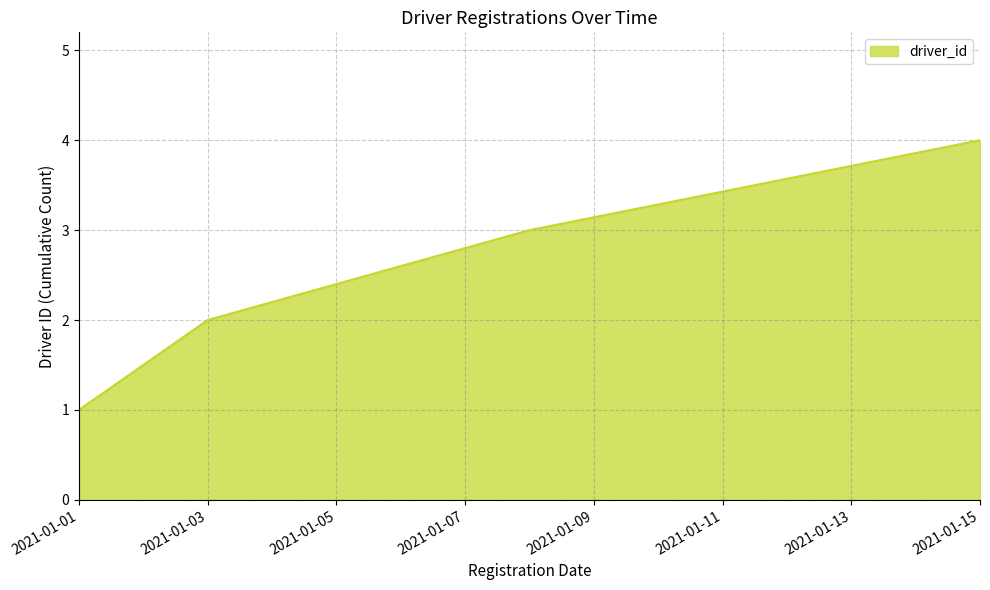

What is the greatest value displayed?

4